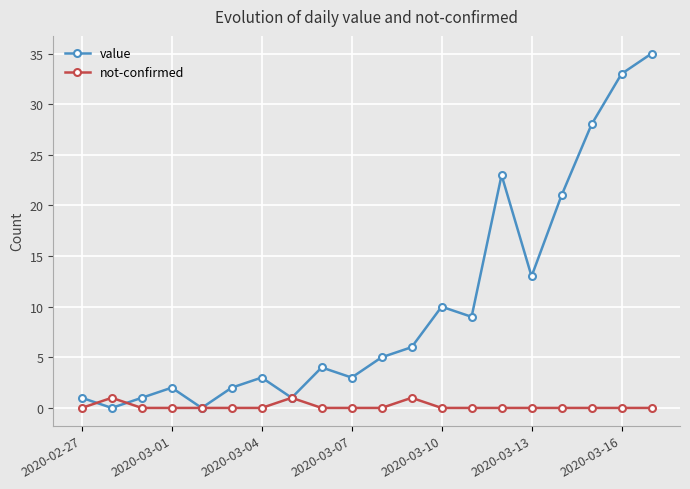

What is the difference between the maximum and minimum values in the value series?

35